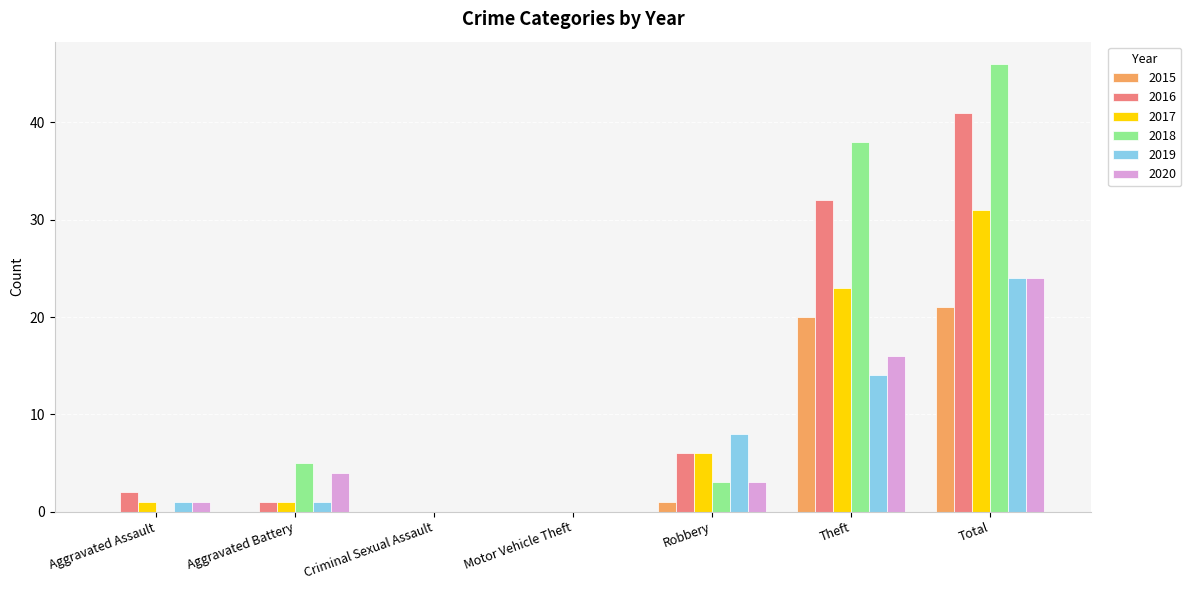

The 2018 series shows 38 at Theft. True or false?

True